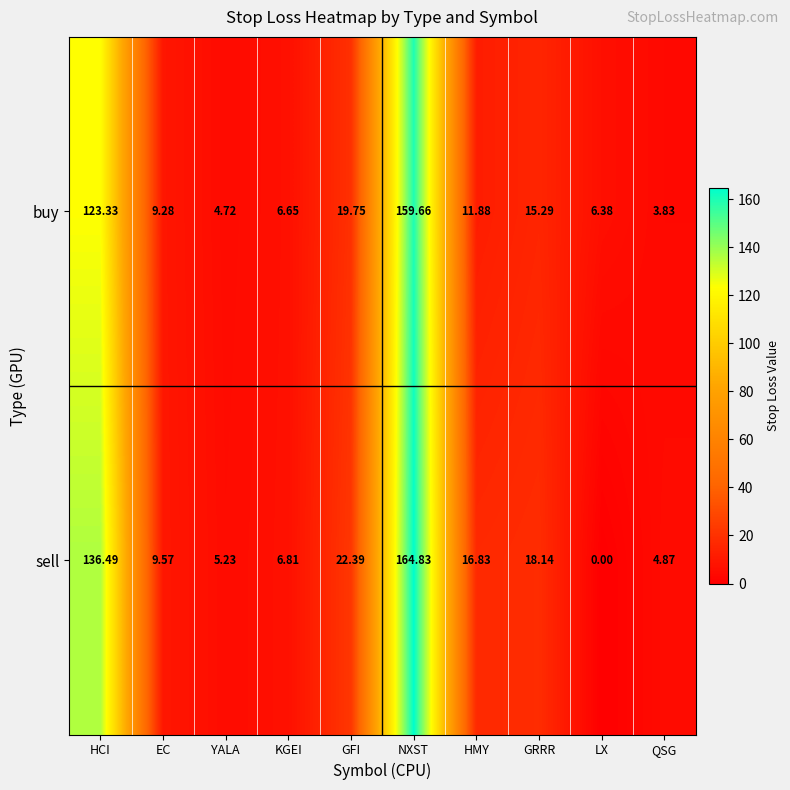

At which label is buy closest to 81?

HCI